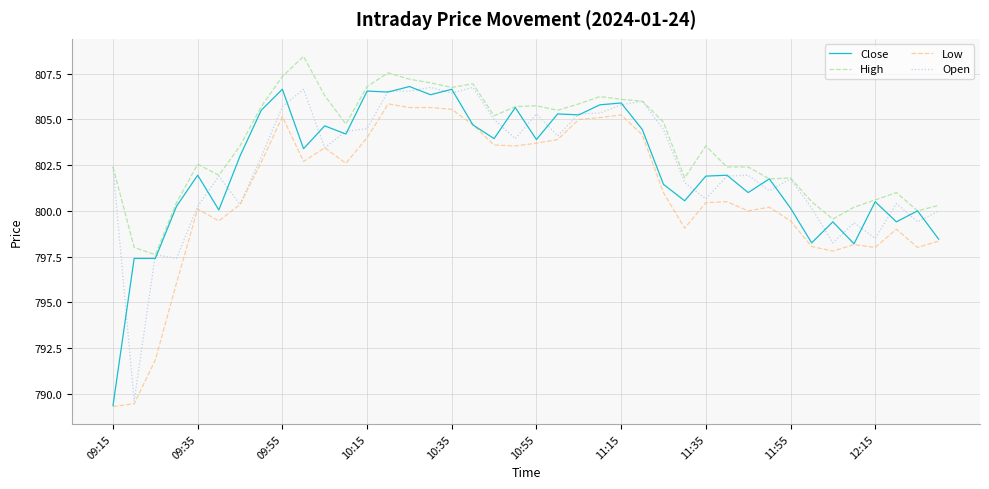

What are all the series names shown in the legend?

Close, High, Low, Open